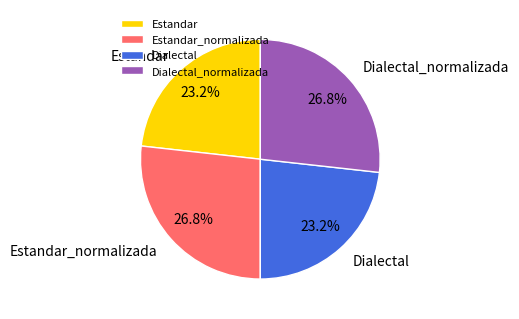

Does Estandar account for over 50% of the chart?

No